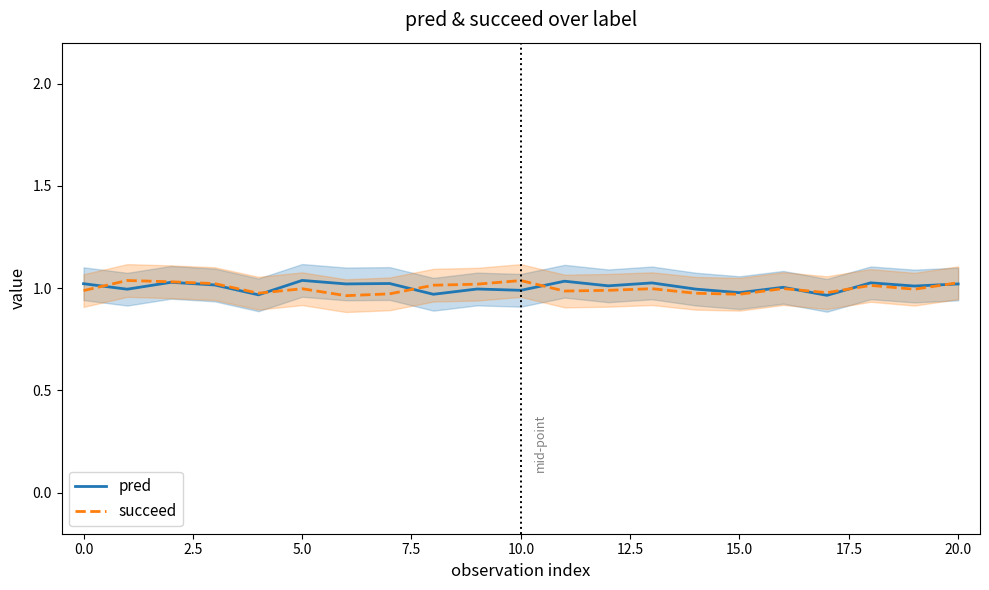

How many lines are shown in the chart?

2